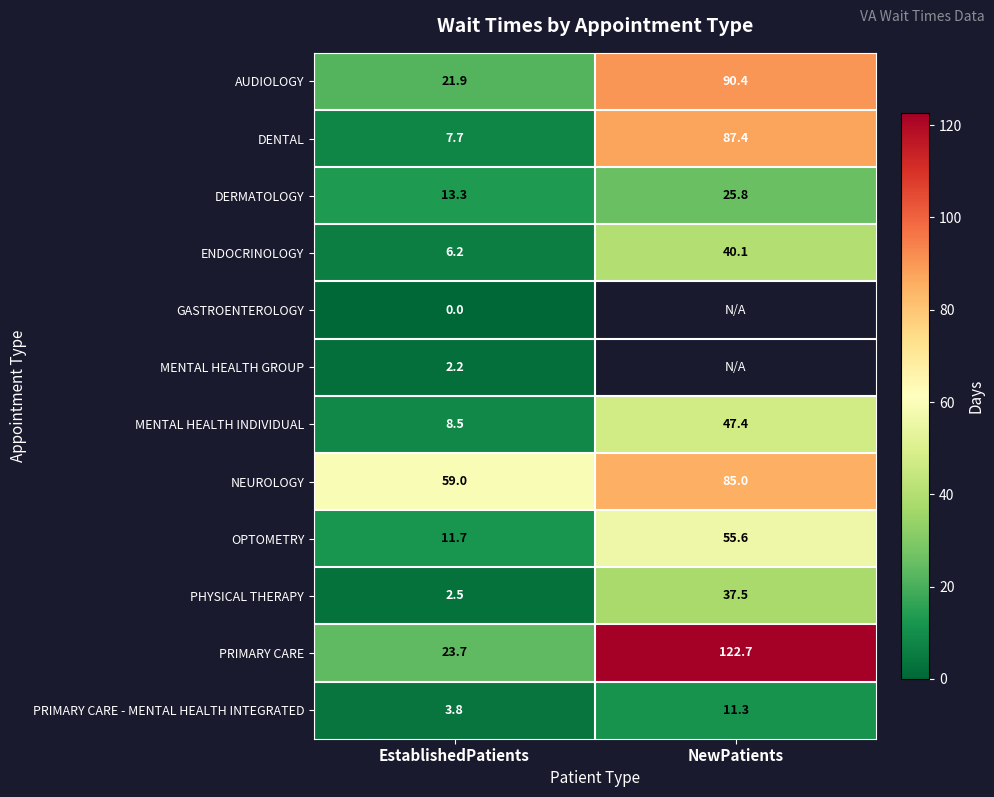

Is the value of ENDOCRINOLOGY at EstablishedPatients greater than the value of MENTAL HEALTH INDIVIDUAL at NewPatients?

No